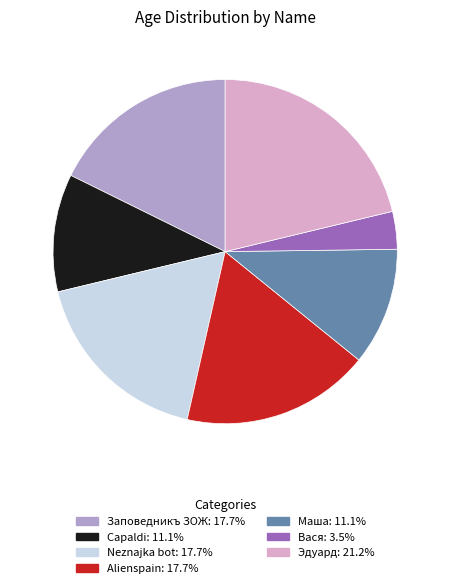

Combined, do Заповедникъ ЗОЖ and Capaldi account for over 50%?

No